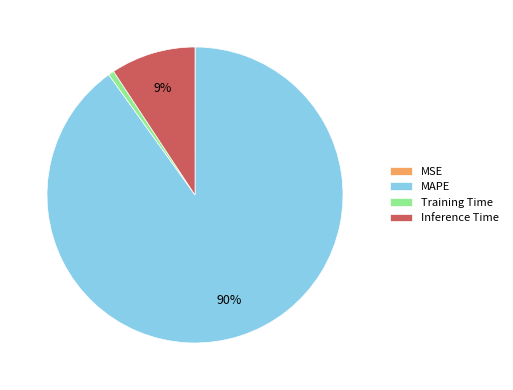

What percentage is the Training Time slice, to the nearest percent?

1%